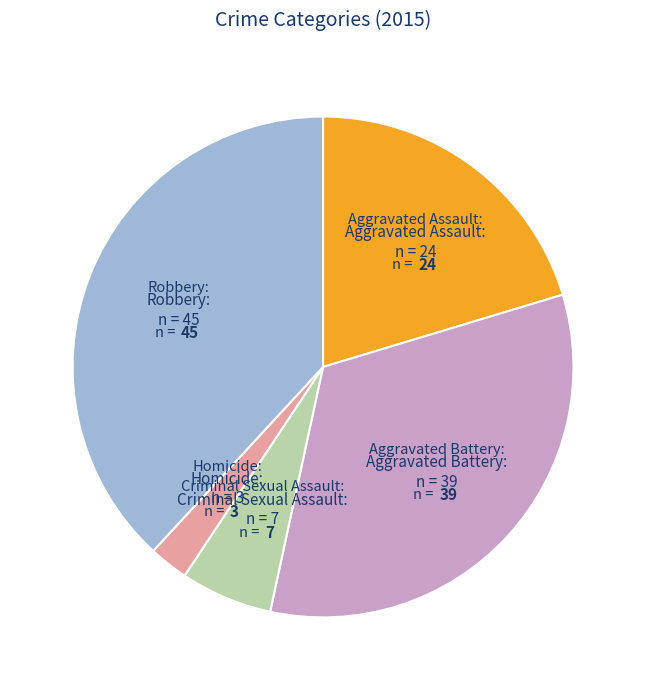

Is there a majority slice in this chart?

No